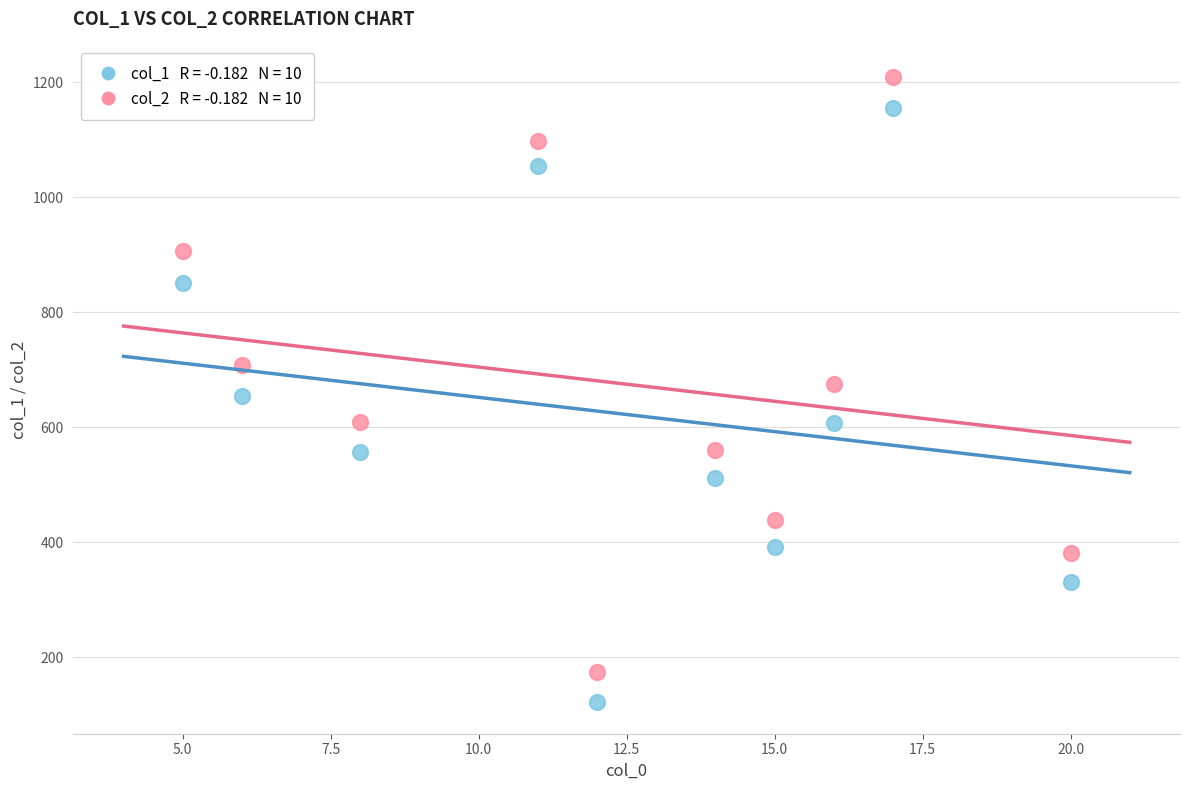

Across all data points, what is the range of X values (max minus min)?

15